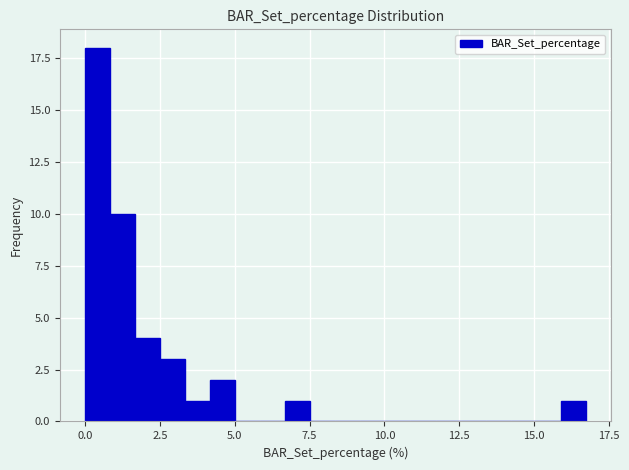

Read against the x-axis, roughly where is the centre of the tallest bar?

0.5